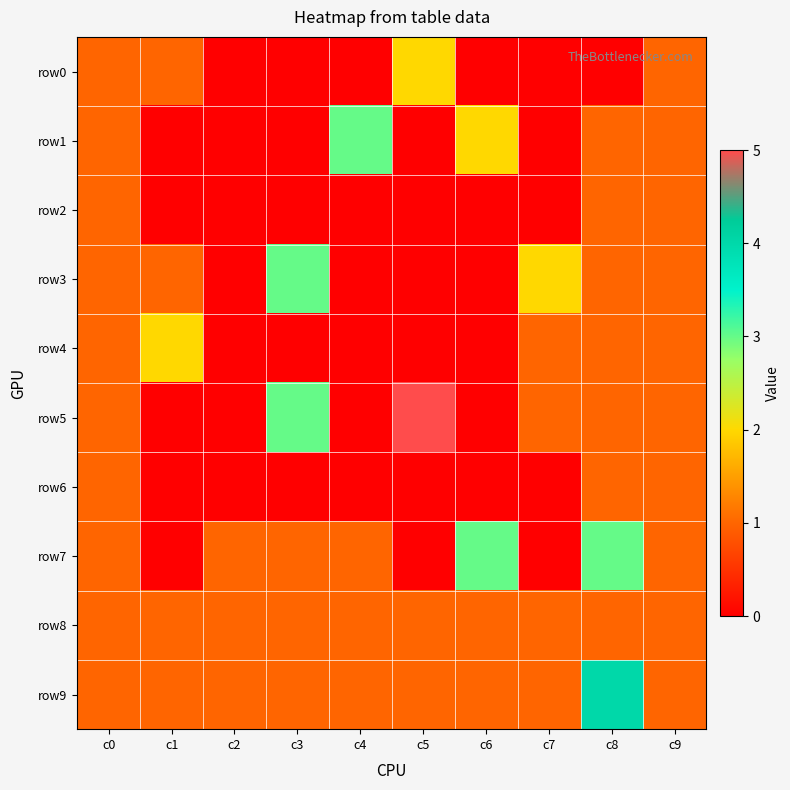

Reading left to right, list all the values displayed in this chart.

row0: c0=1	c1=1	c2=0	c3=0	c4=0	c5=2	c6=0	c7=0	c8=0	c9=1
row1: c0=1	c1=0	c2=0	c3=0	c4=3	c5=0	c6=2	c7=0	c8=1	c9=1
row2: c0=1	c1=0	c2=0	c3=0	c4=0	c5=0	c6=0	c7=0	c8=1	c9=1
row3: c0=1	c1=1	c2=0	c3=3	c4=0	c5=0	c6=0	c7=2	c8=1	c9=1
row4: c0=1	c1=2	c2=0	c3=0	c4=0	c5=0	c6=0	c7=1	c8=1	c9=1
row5: c0=1	c1=0	c2=0	c3=3	c4=0	c5=5	c6=0	c7=1	c8=1	c9=1
row6: c0=1	c1=0	c2=0	c3=0	c4=0	c5=0	c6=0	c7=0	c8=1	c9=1
row7: c0=1	c1=0	c2=1	c3=1	c4=1	c5=0	c6=3	c7=0	c8=3	c9=1
row8: c0=1	c1=1	c2=1	c3=1	c4=1	c5=1	c6=1	c7=1	c8=1	c9=1
row9: c0=1	c1=1	c2=1	c3=1	c4=1	c5=1	c6=1	c7=1	c8=4	c9=1